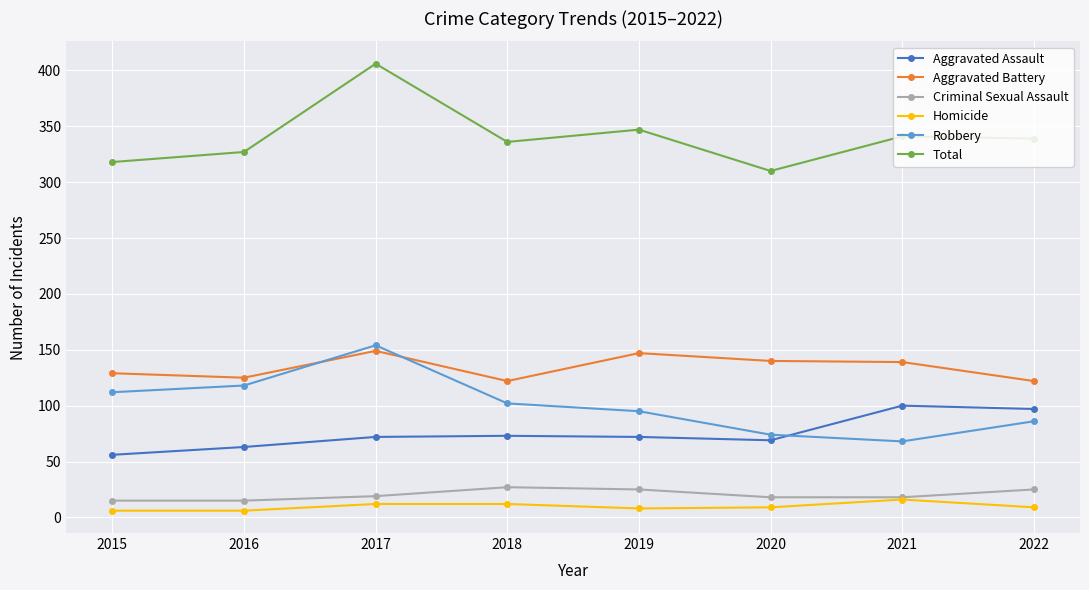

How many data points in Total are less than 339?

4